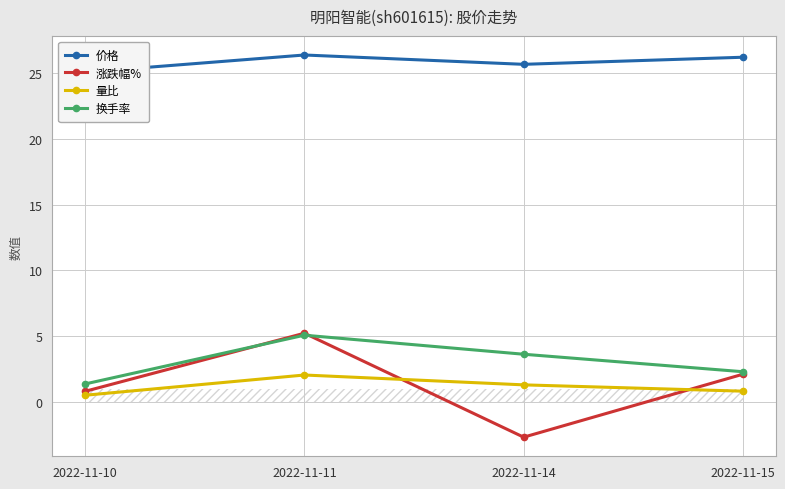

Which category has the highest value in the 涨跌幅% series?

2022-11-11